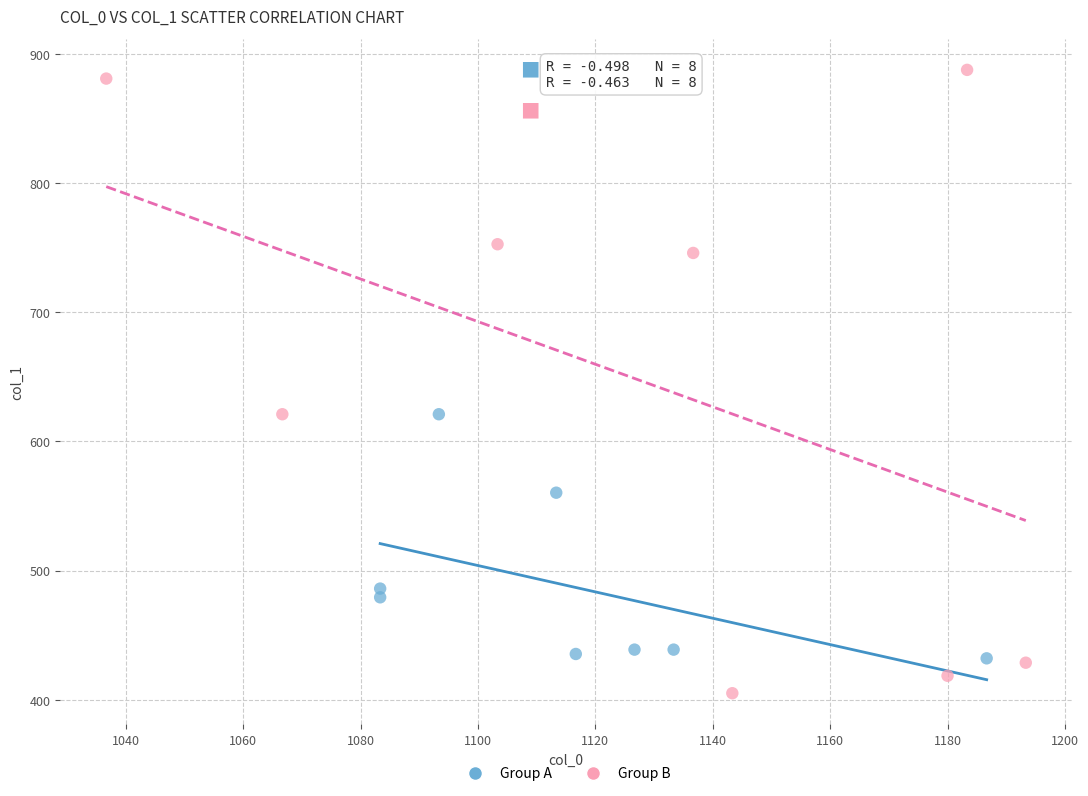

What are all the series names shown in the legend?

Group A, Group B